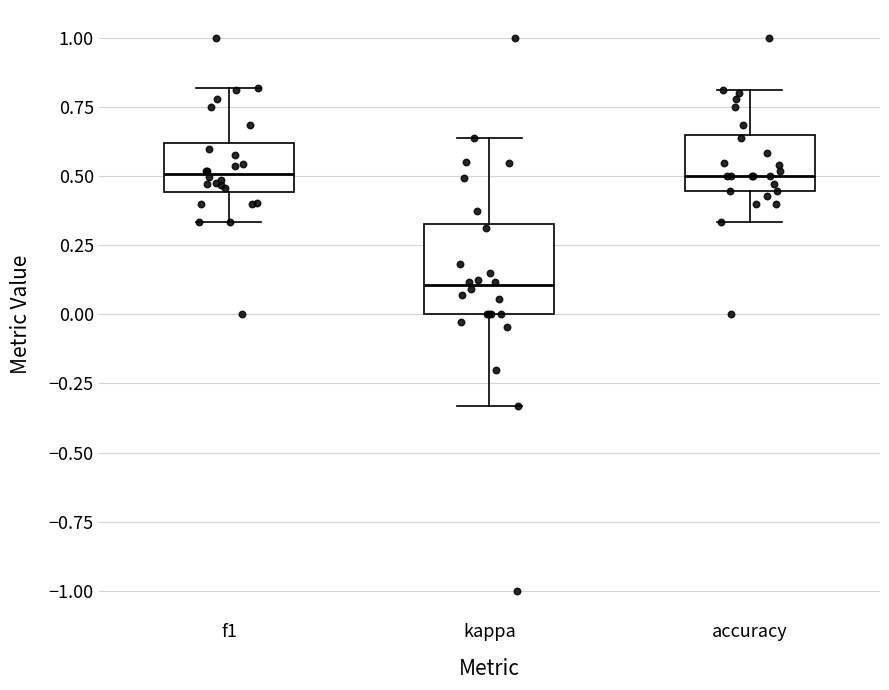

Where does the median line of the box for f1 sit on the y-axis? The values are not printed on the chart, so give them approximately, as read against the axis.

0.50